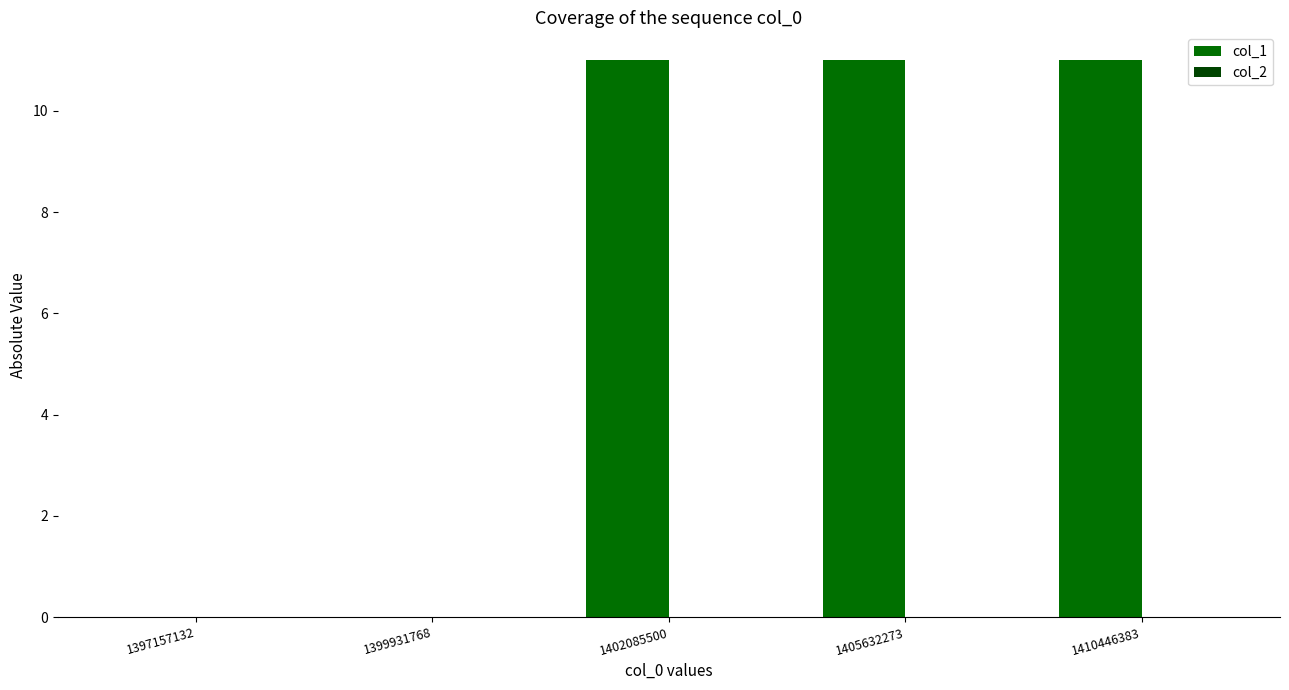

What is the maximum value shown in the chart?

11